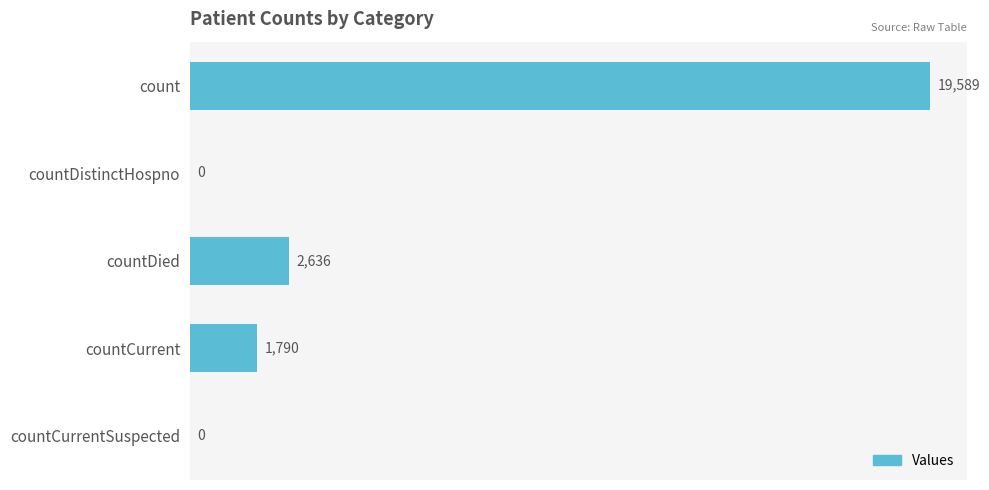

Are the bars grouped side by side (vs. stacked)?

No